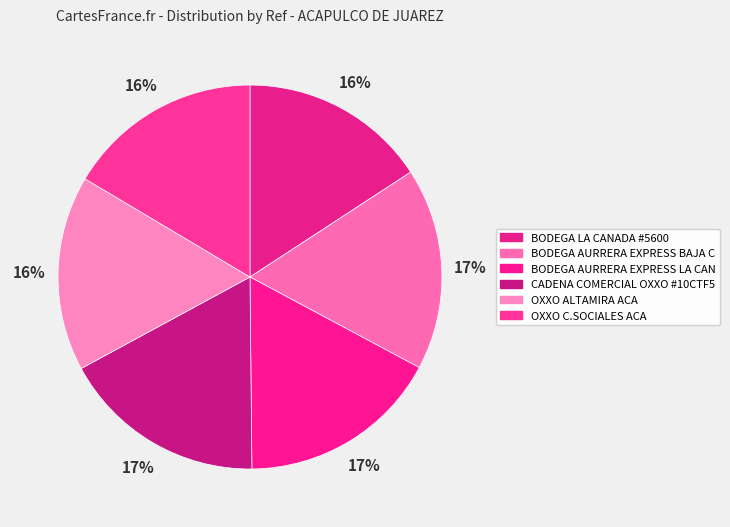

What is the smallest slice in the pie chart?

BODEGA LA CANADA #5600